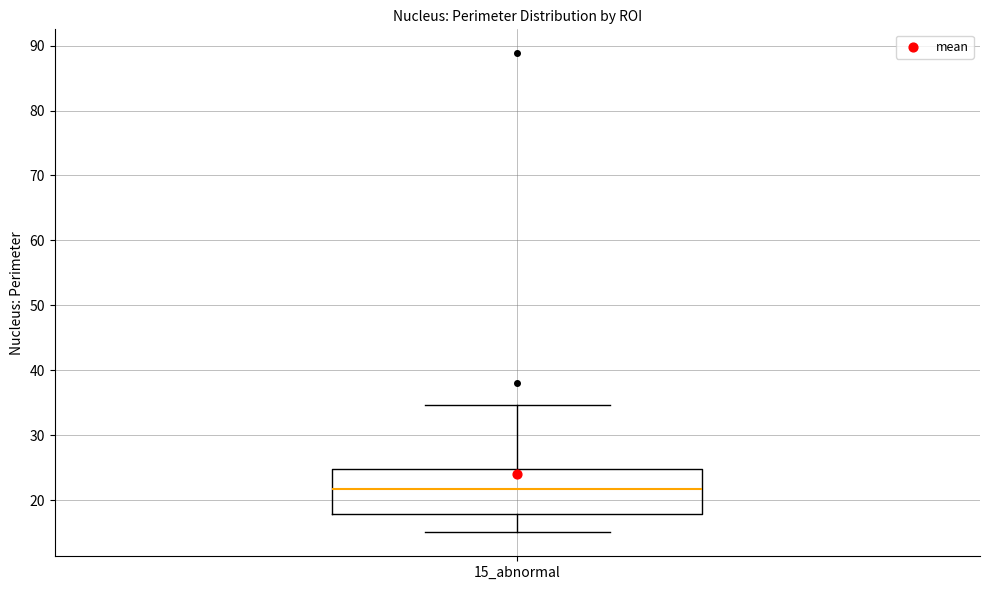

Where is the lower edge of the box for 15_abnormal on the y-axis? The values are not printed on the chart, so give them approximately, as read against the axis.

18